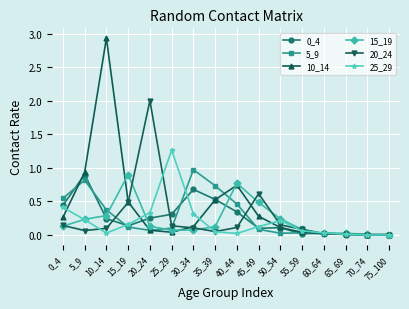

Which category has the highest value in the 20_24 series?

20_24